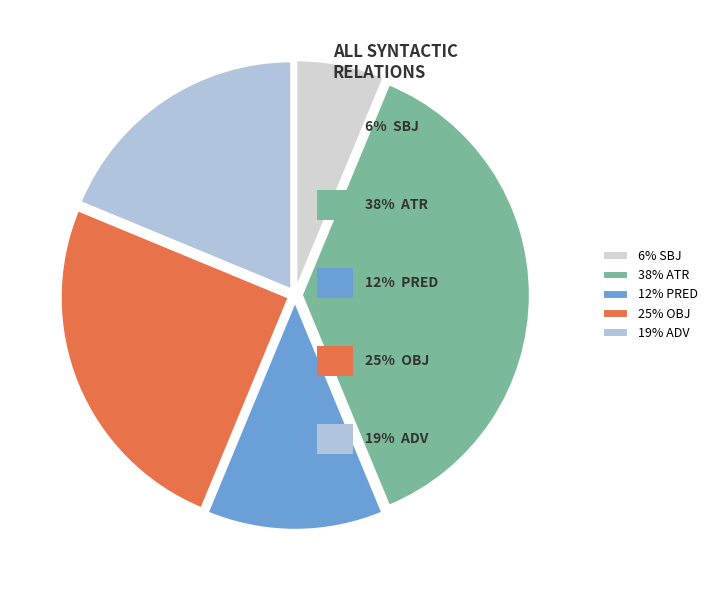

Is it true that 6% SBJ is 6% of the pie?

True